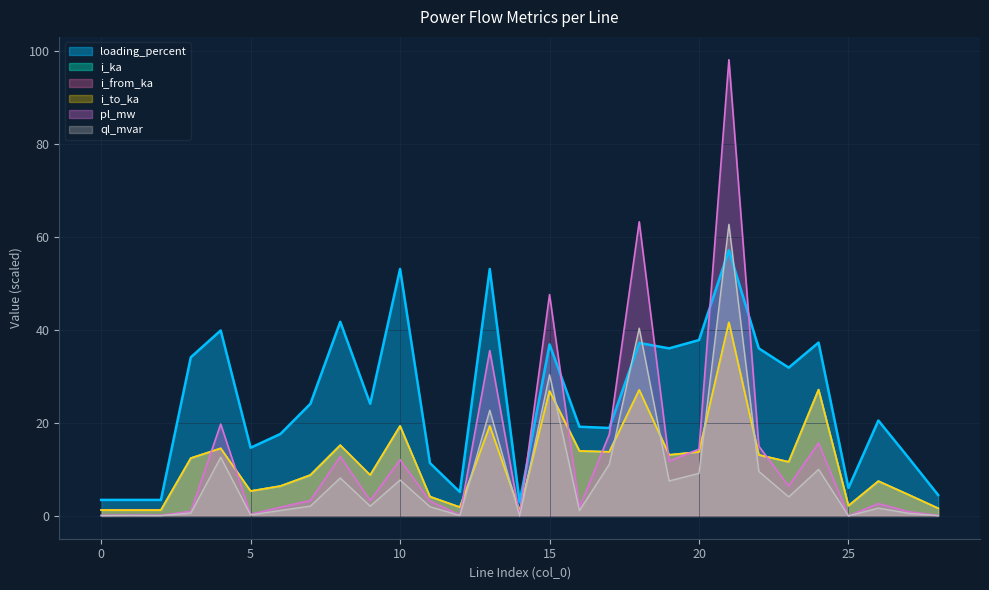

At which label does i_from_ka first exceed 11?

3